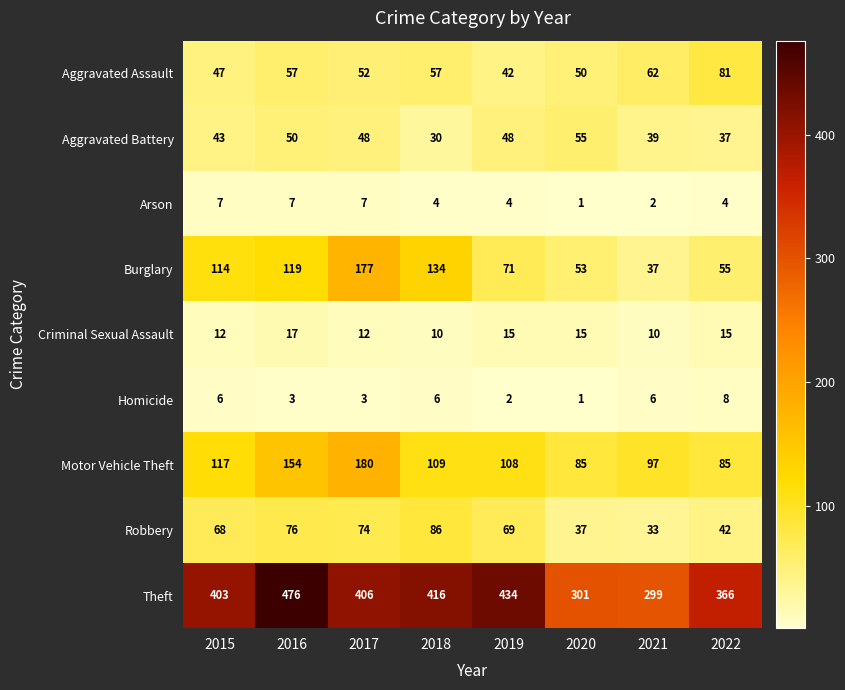

Rank the series by their maximum value, from highest to lowest.

Theft, Motor Vehicle Theft, Burglary, Robbery, Aggravated Assault, Aggravated Battery, Criminal Sexual Assault, Homicide, Arson